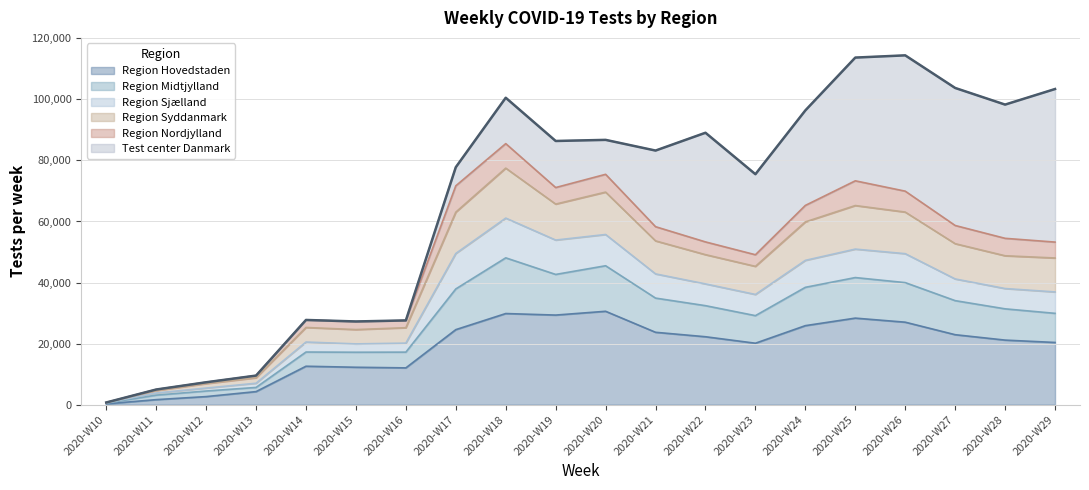

The value of Region Hovedstaden at 2020-W12 is 711. True or false?

False